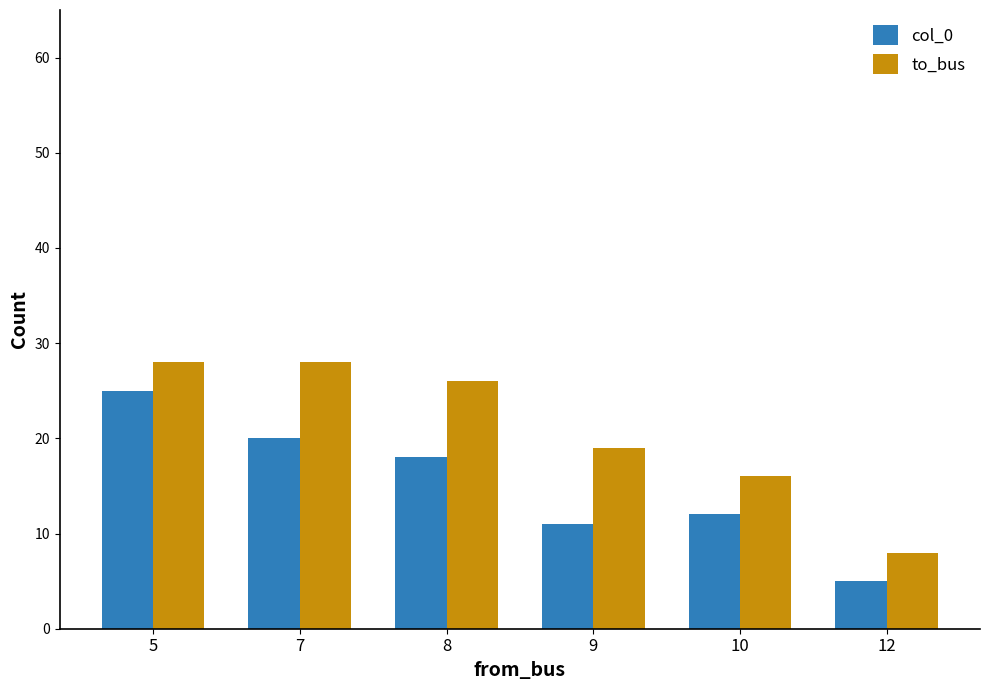

The to_bus series shows 40 at 5. True or false?

False